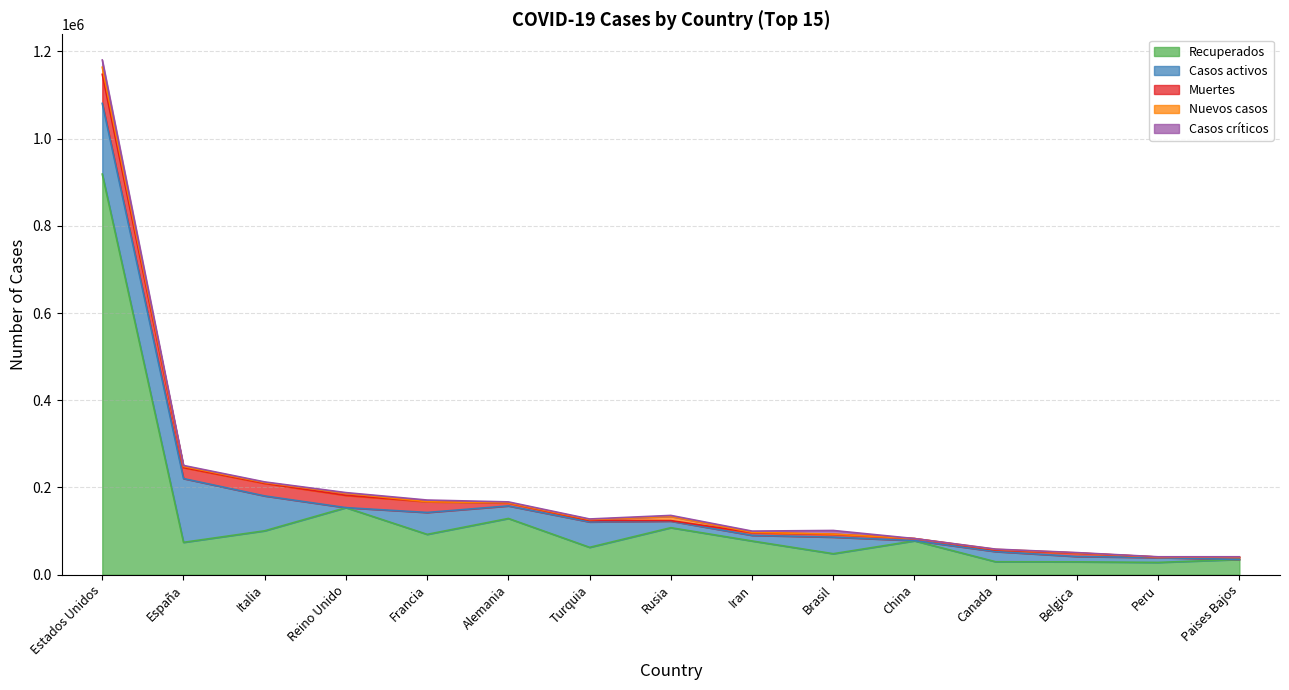

Which has a higher value, Canada or Estados Unidos?

Estados Unidos